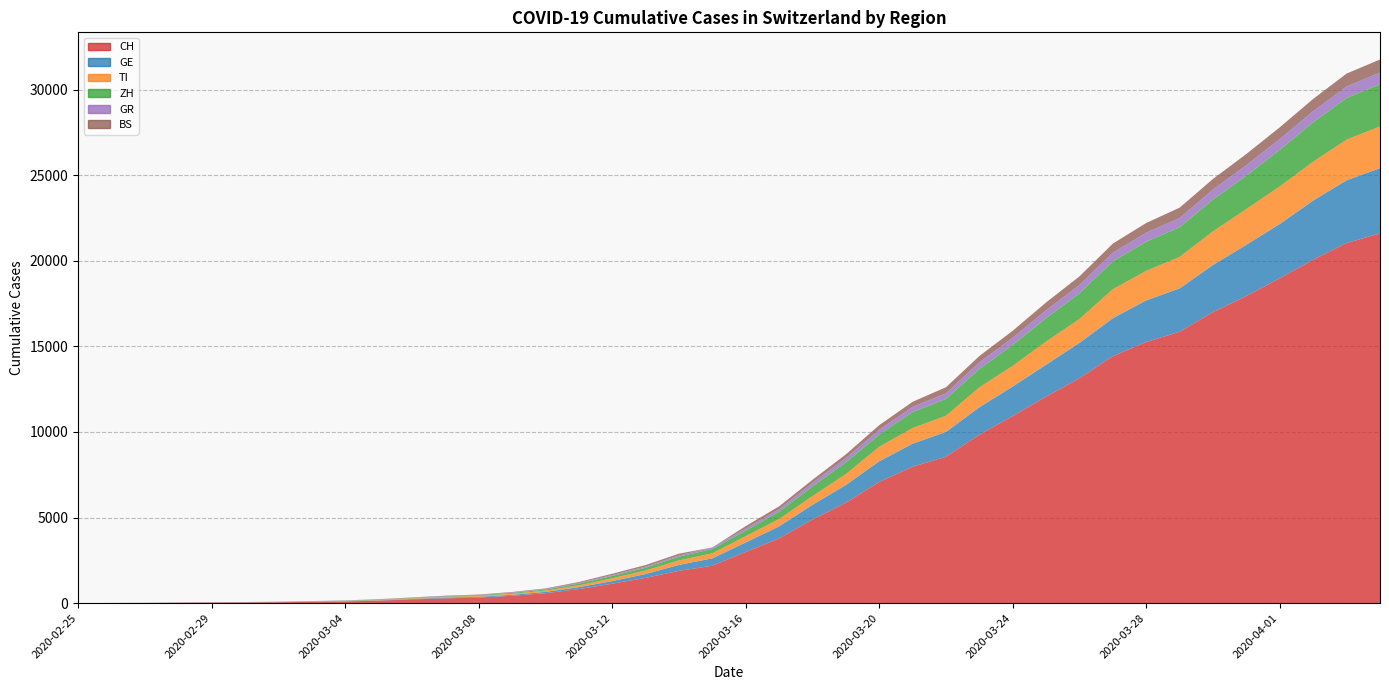

Reading left to right, extract all data points from this chart.

CH: 0	4	8	20	30	36	50	70	97	141	216	278	325	426	577	817	1132	1472	1883	2183	2989	3774	4879	5861	7075	7967	8551	9835	10930	12061	13138	14426	15259	15851	17005	17942	18979	20062	21035	21605
GE: 0	1	1	5	9	10	11	14	15	18	27	40	42	57	77	111	152	224	347	431	552	706	859	1038	1208	1346	1449	1607	1725	1866	2066	2224	2428	2538	2753	2994	3171	3458	3667	3805
TI: 0	1	1	1	2	2	4	8	13	25	28	41	49	61	75	108	163	206	265	293	368	426	511	638	849	916	945	1162	1209	1354	1401	1688	1727	1837	1962	2091	2195	2271	2377	2442
ZH: 0	0	2	2	6	7	10	13	15	23	29	34	40	49	62	101	140	163	218	250	326	429	568	679	711	925	984	1073	1221	1368	1500	1627	1701	1733	1859	1947	2136	2300	2428	2461
GR: 0	2	2	6	6	6	9	10	13	15	16	18	19	28	32	44	53	65	73	93	118	152	204	252	283	311	327	386	419	458	487	513	527	542	591	617	635	655	678	680
BS: 0	0	1	1	1	1	1	3	3	8	15	21	24	28	33	49	73	92	100	0	143	164	181	220	270	297	356	374	410	462	501	530	569	605	617	653	687	714	754	767